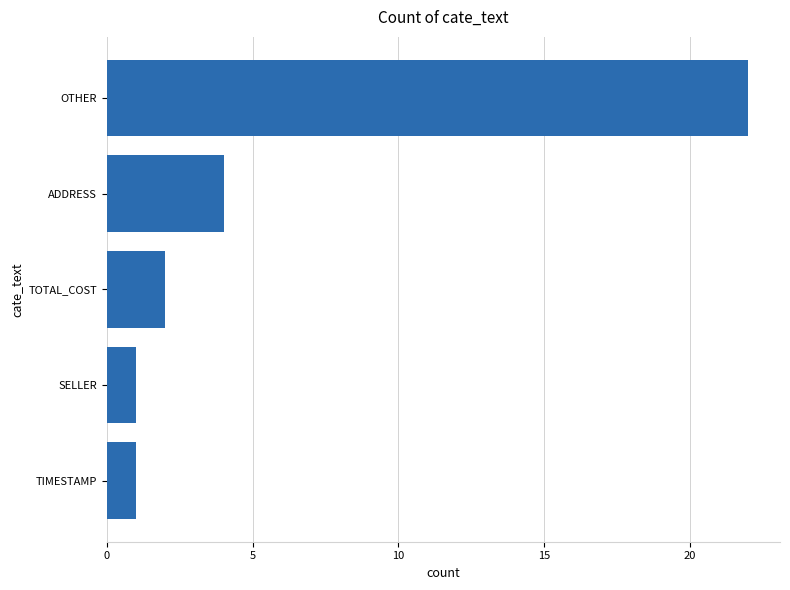

Count the number of data series in this chart.

1